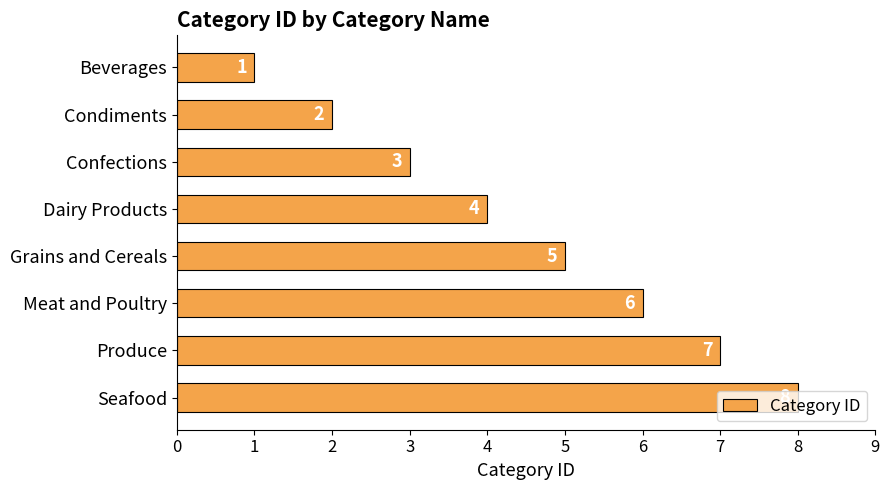

Rank the categories by value from highest to lowest.

Seafood, Produce, Meat and Poultry, Grains and Cereals, Dairy Products, Confections, Condiments, Beverages